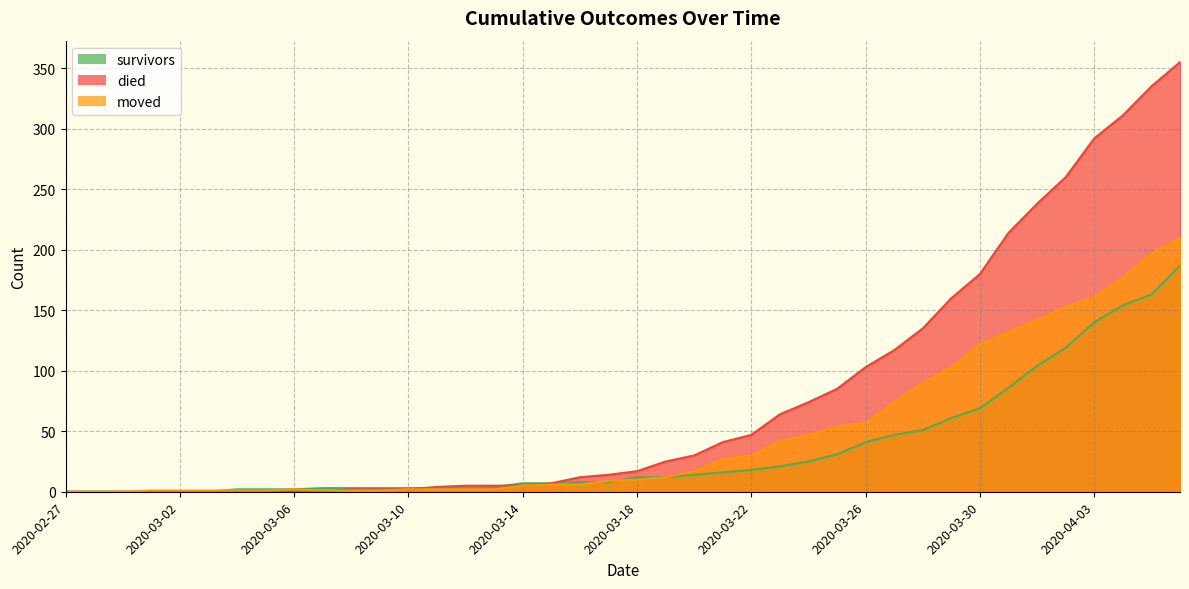

How many times do survivors and moved cross each other?

3